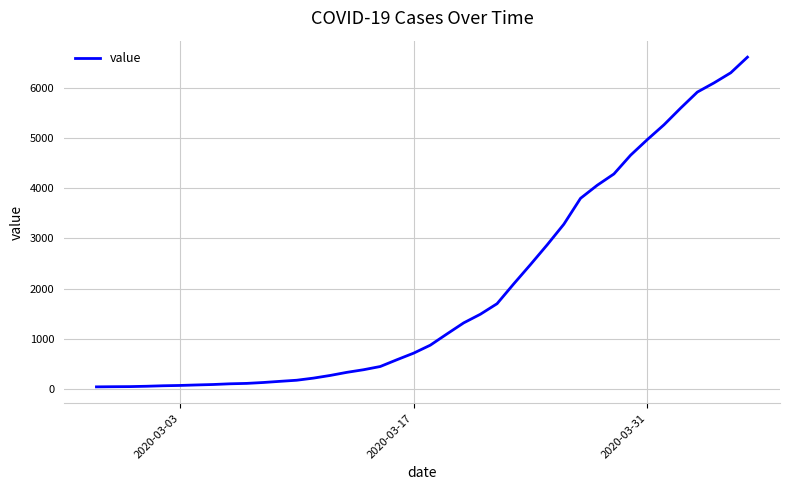

What is the difference between the maximum and minimum values?

6565